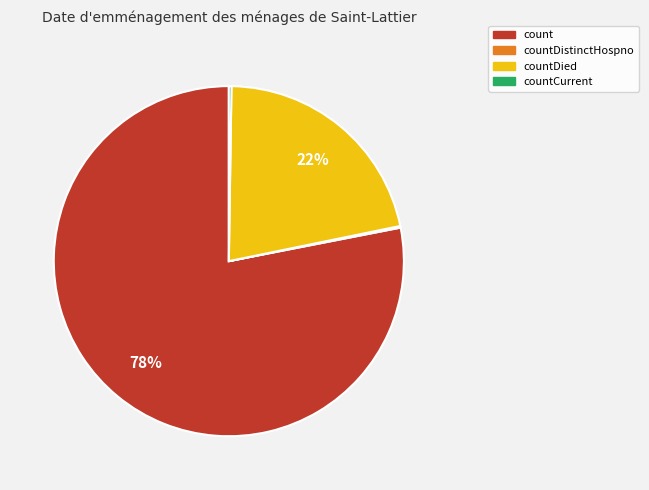

To the nearest percent, what is the difference between the largest and smallest slice percentages?

78%